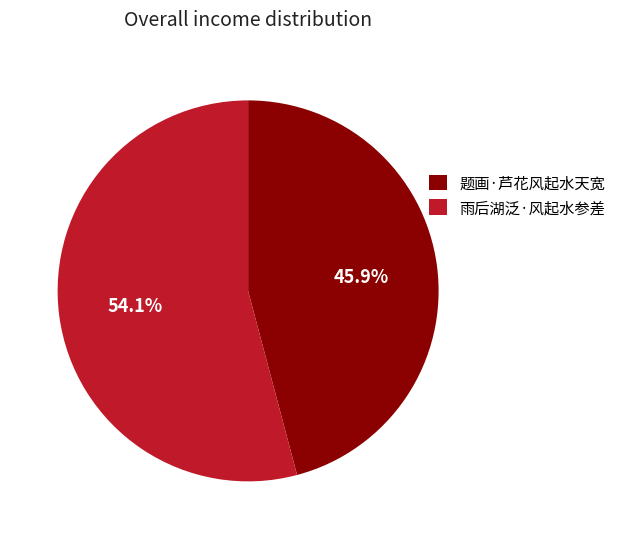

Rank the categories by value from lowest to highest.

题画·芦花风起水天宽, 雨后湖泛·风起水参差